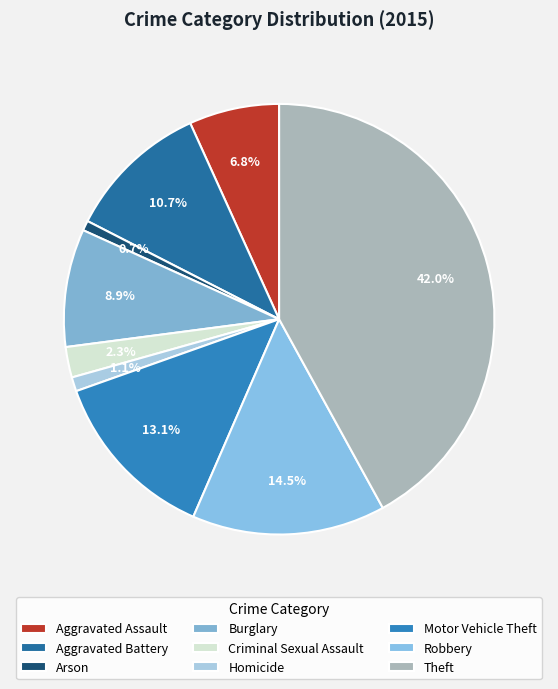

Rank the categories by value from highest to lowest.

Theft, Robbery, Motor Vehicle Theft, Aggravated Battery, Burglary, Aggravated Assault, Criminal Sexual Assault, Homicide, Arson